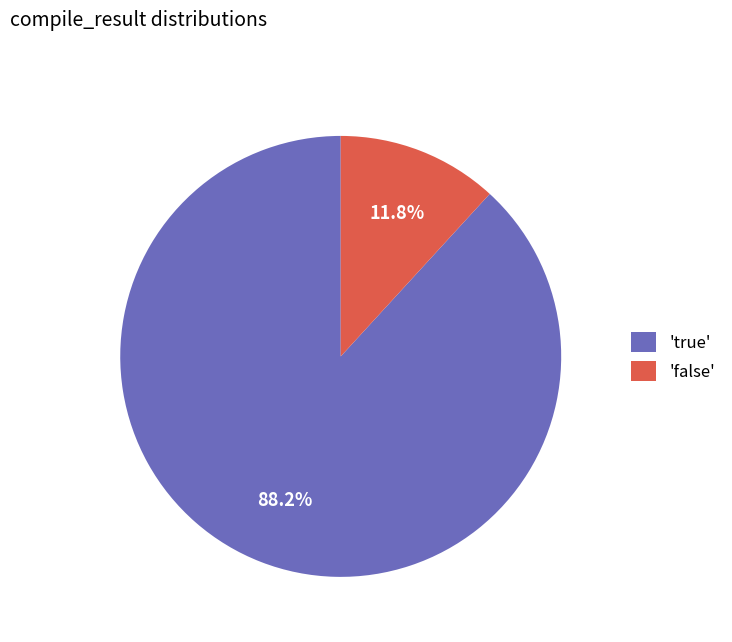

How many slices are in this pie chart?

2